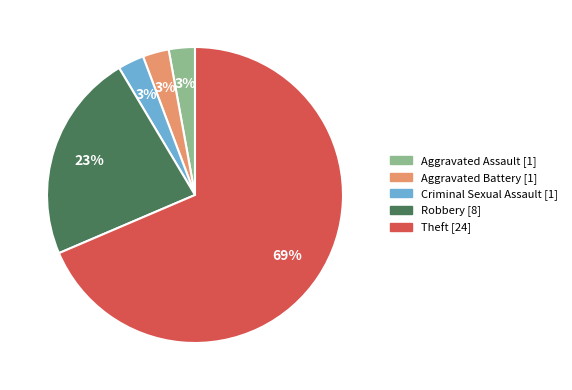

Approximately how many times larger is the value at Robbery compared to Theft?

0.3